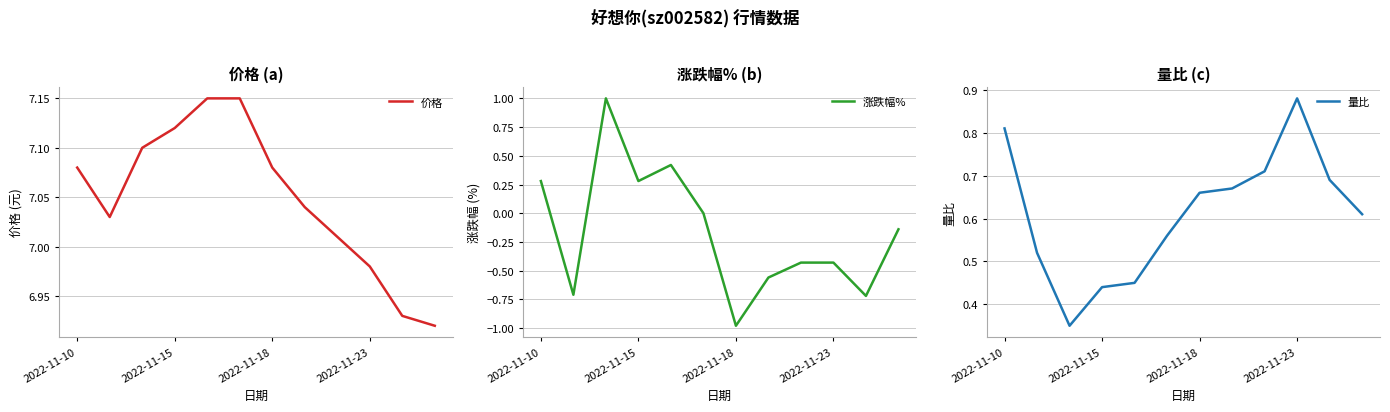

What is the value of the 涨跌幅% point at the 3rd from the left?

1.0